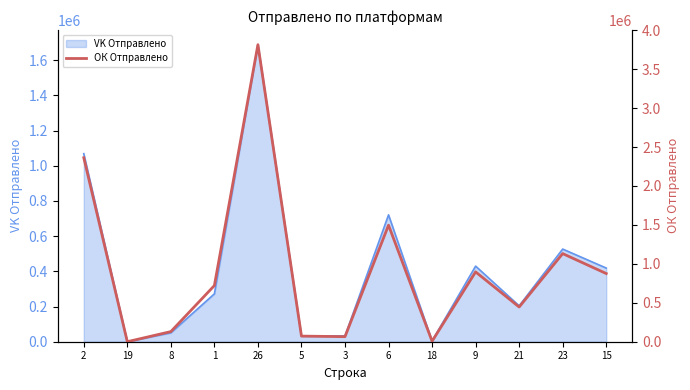

What is the average value?

924377